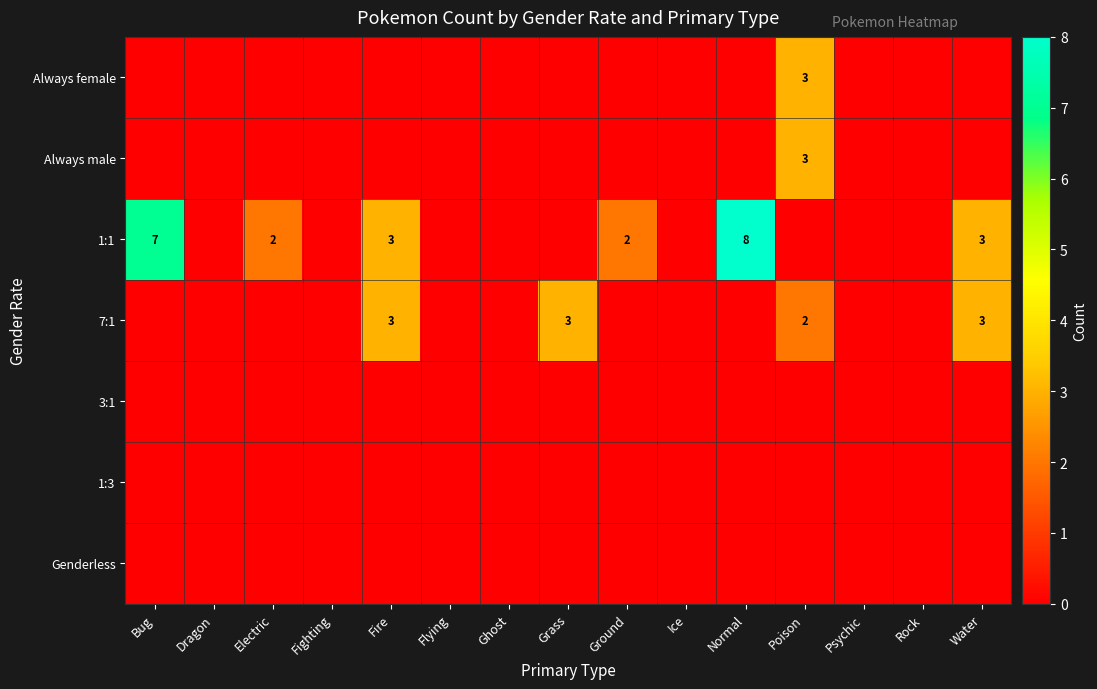

How many data points does each series have?

15